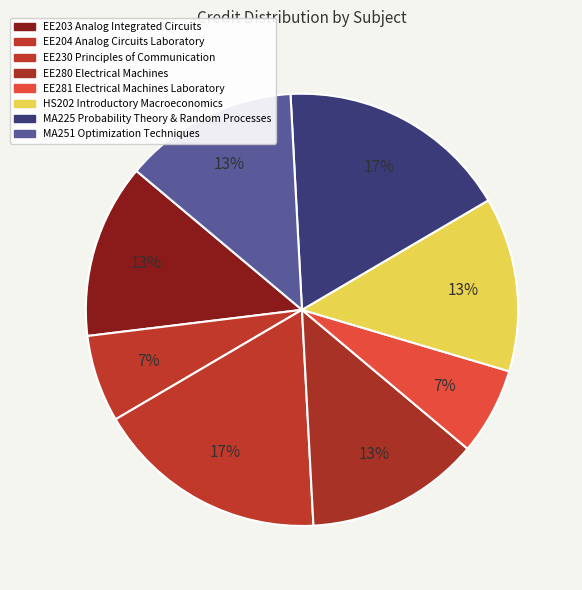

What portion of the pie excludes EE281 Electrical Machines Laboratory?

93.5%